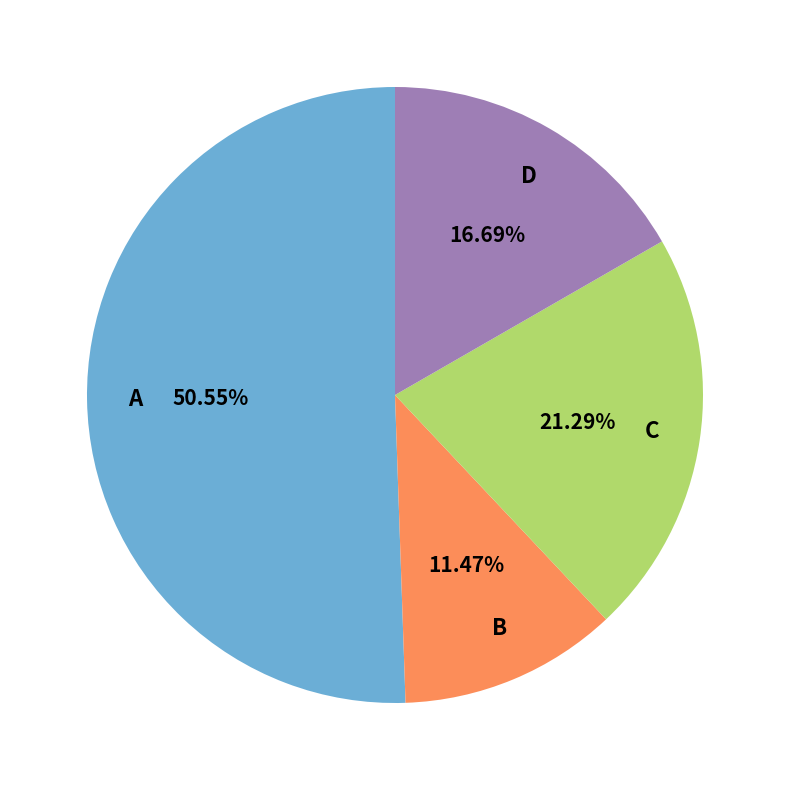

What is the majority slice?

A